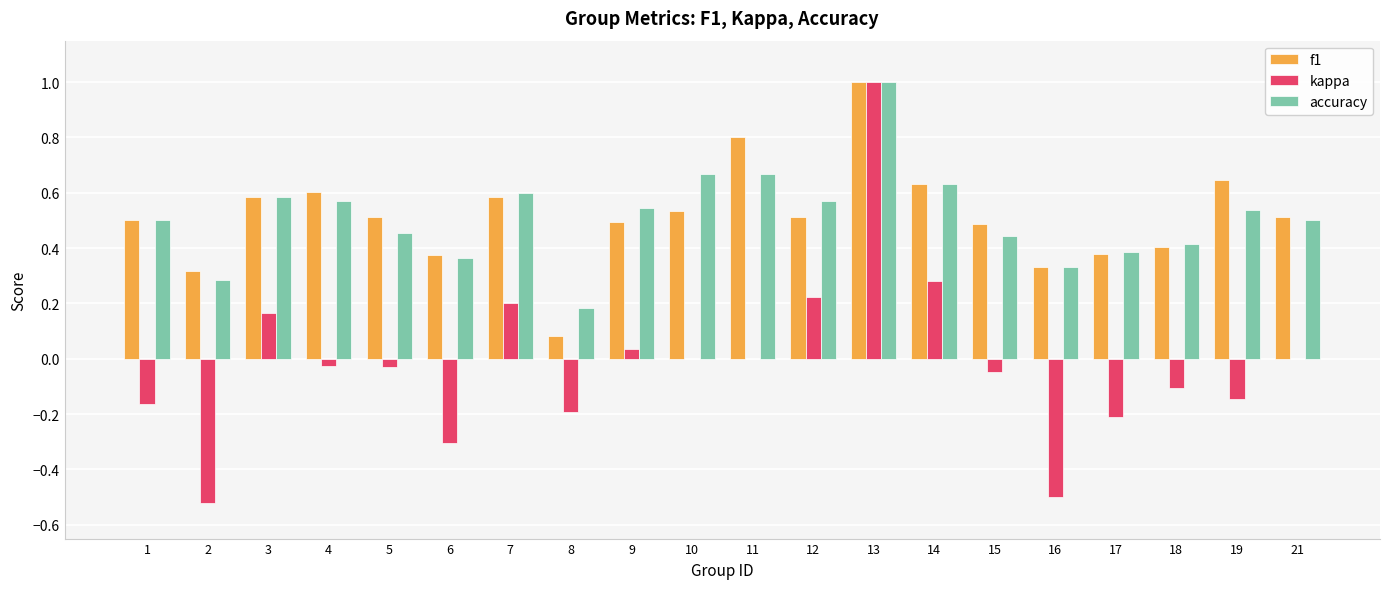

Which label corresponds to the largest value in the chart?

13